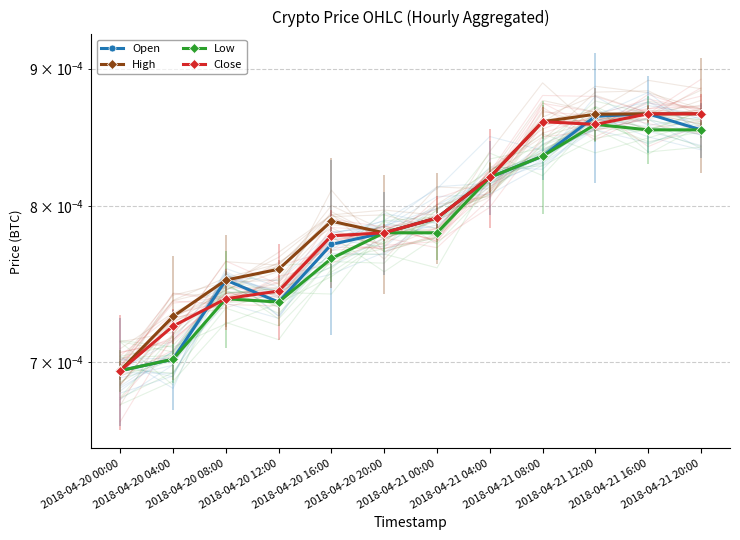

True or false: High and Close cross at least once.

False